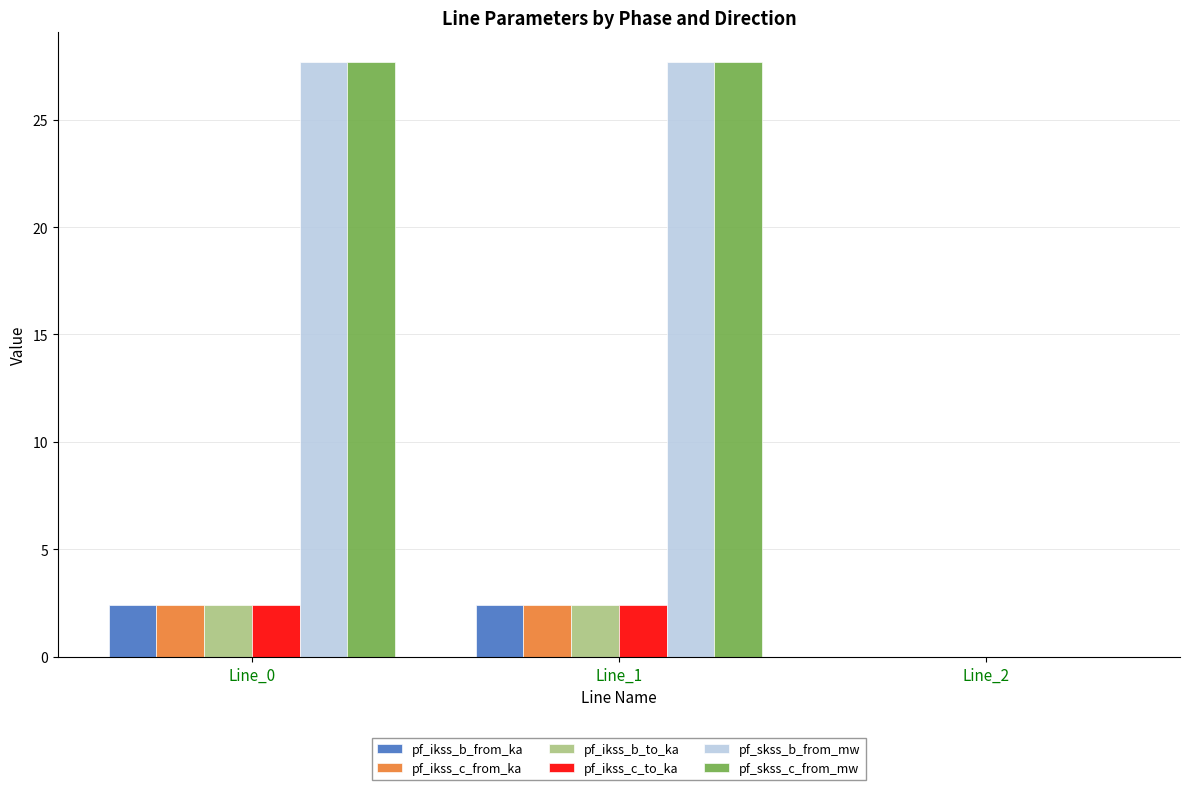

The pf_skss_c_from_mw series shows 39.5 at Line_1. True or false?

False